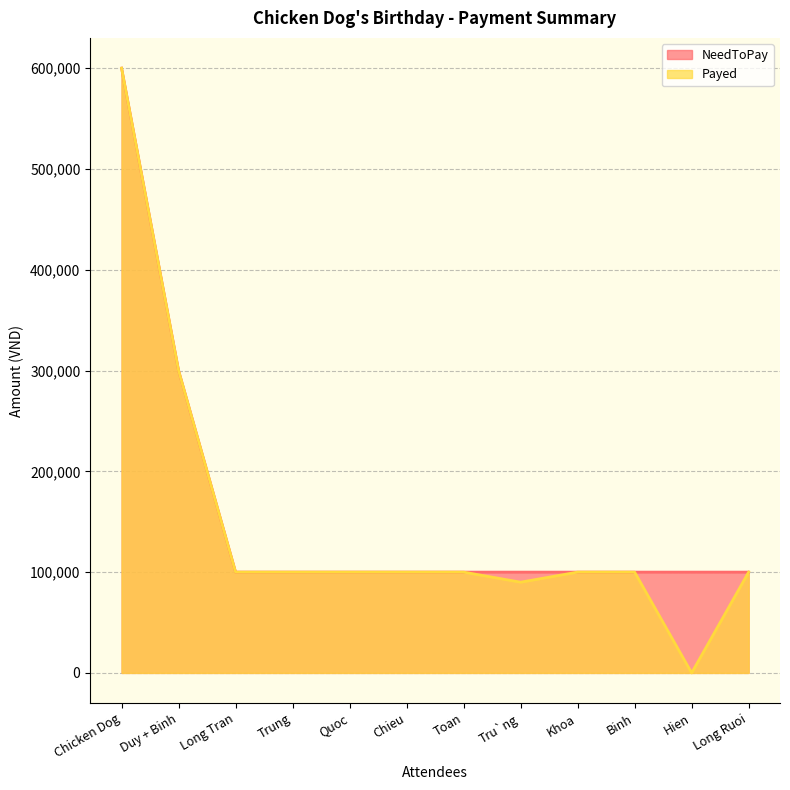

How many categories are shown in the chart?

12